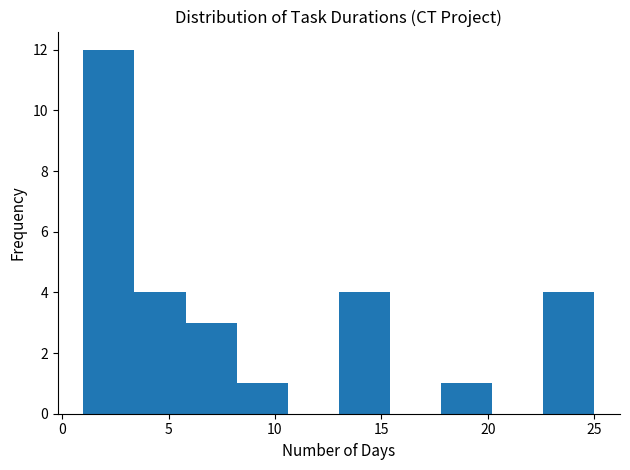

Which range on the x-axis has the tallest bar?

1.0 to 3.4